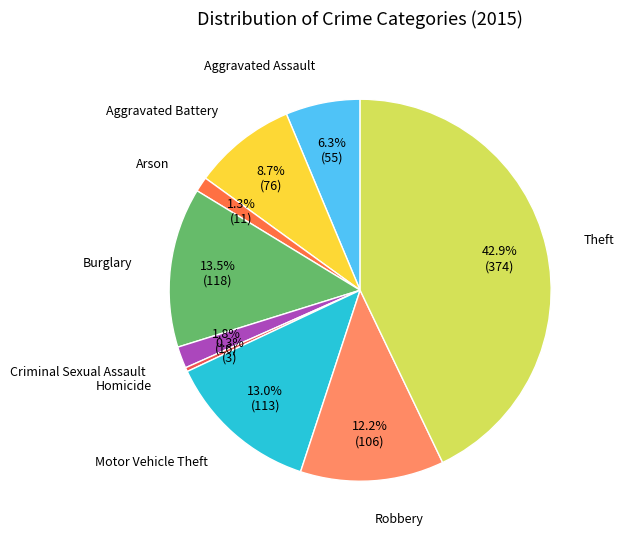

Which category has the smallest portion of the pie?

Homicide